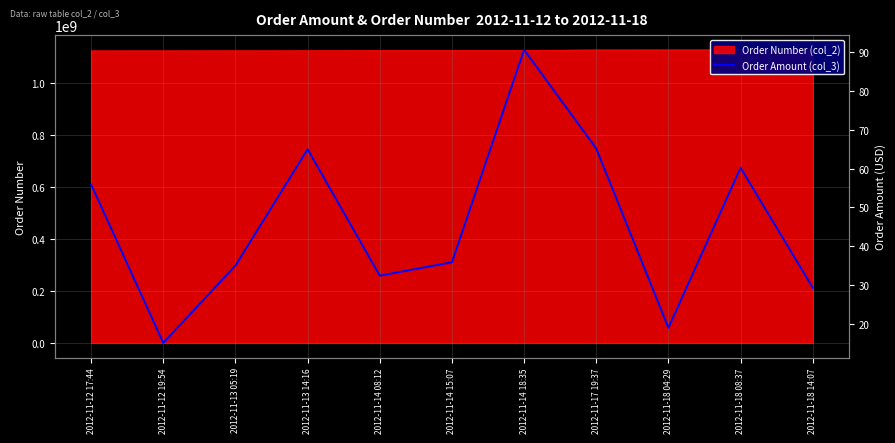

What is the difference between the maximum and minimum values?

75.6